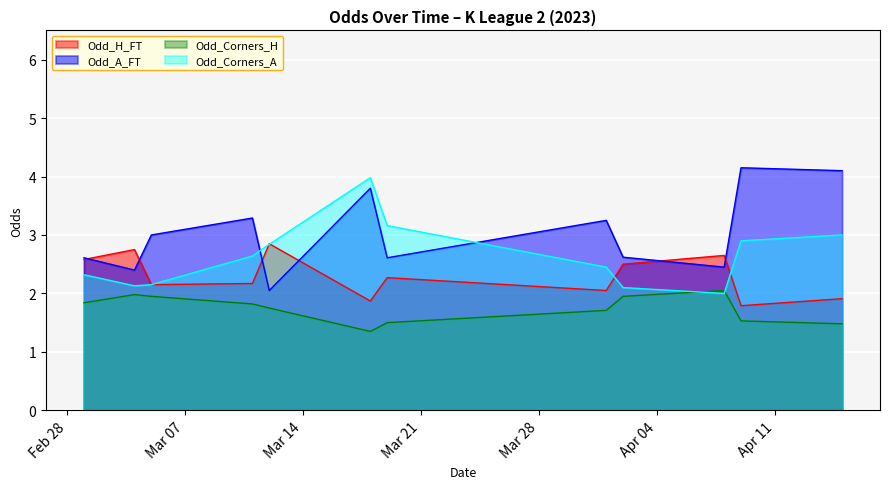

The value of Odd_H_FT at 2023-03-18 is 3.1. True or false?

False